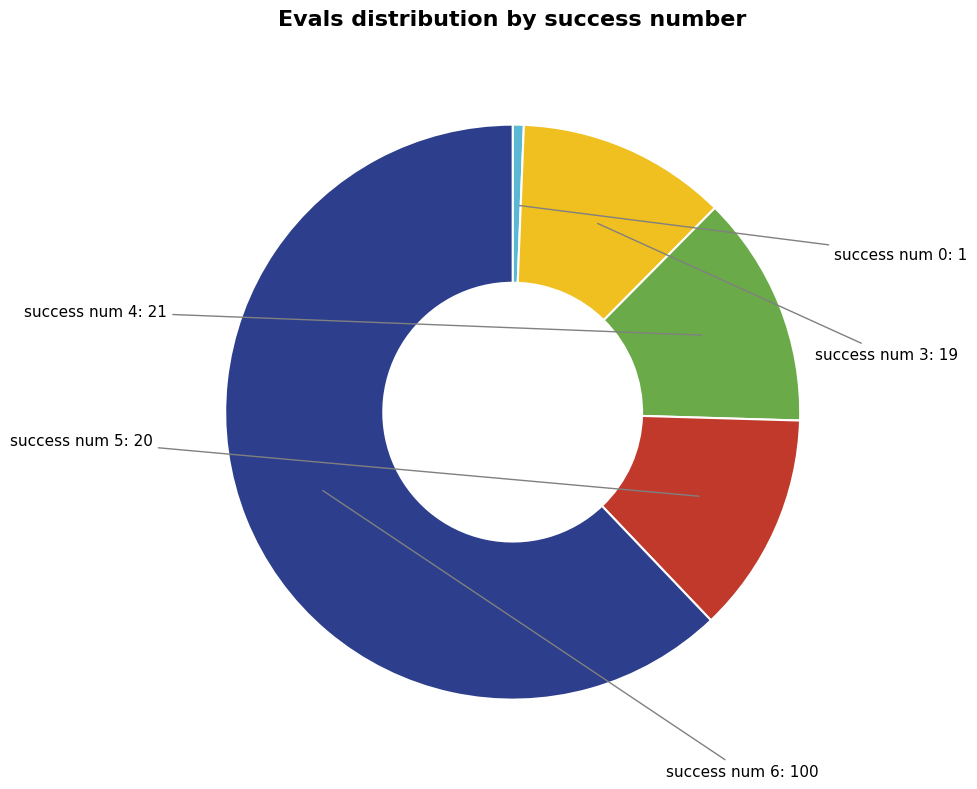

Rank the categories by value from lowest to highest.

success num: 0, success num: 3, success num: 5, success num: 4, success num: 6+